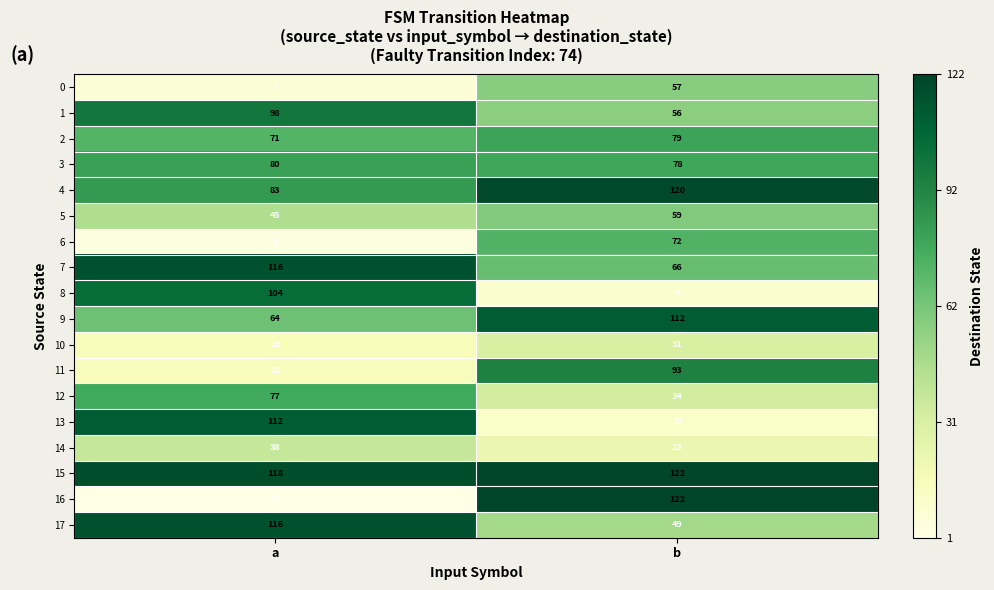

The 2 series shows 119 at b. True or false?

False